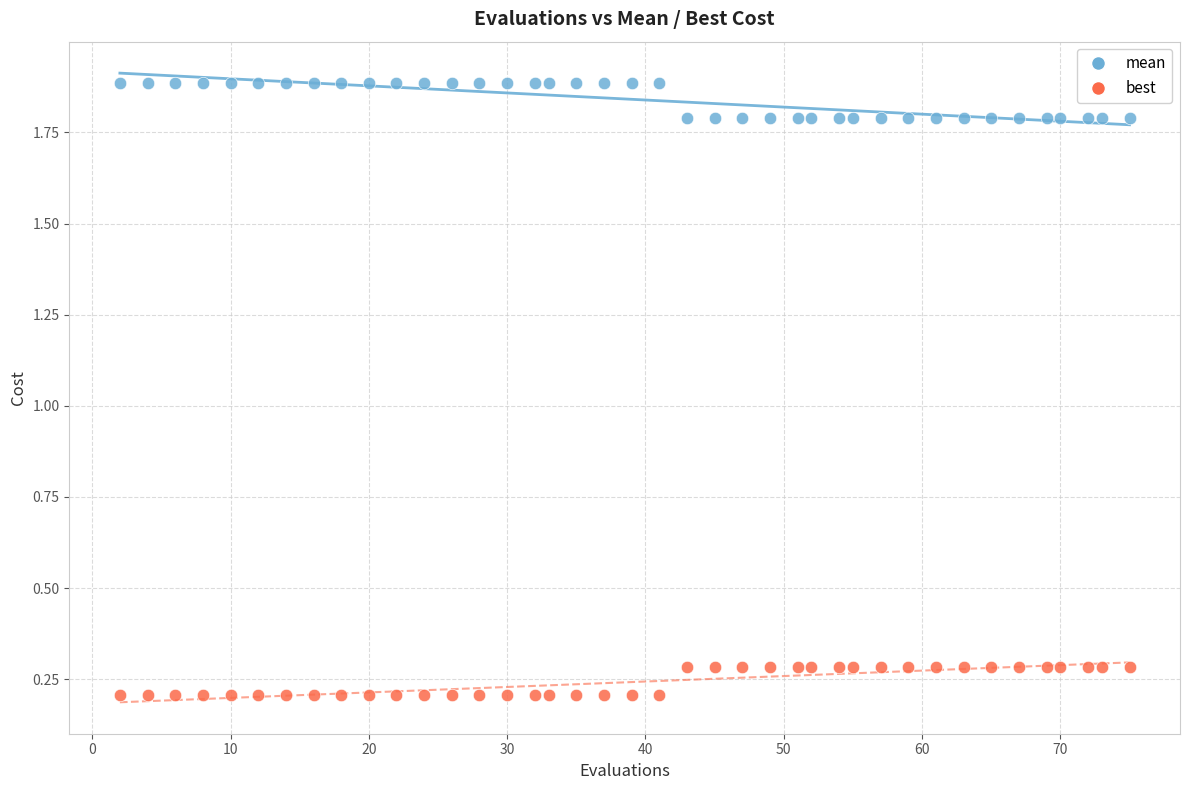

Which series reaches the minimum Y coordinate?

best